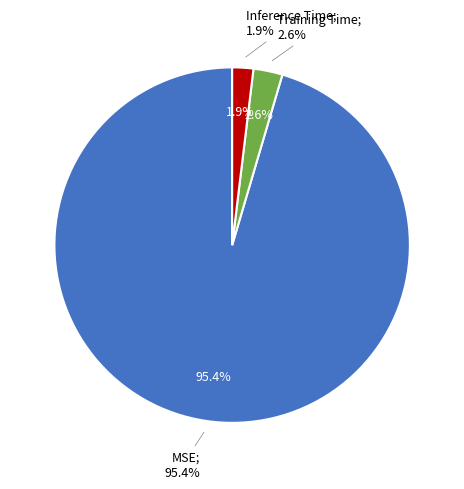

Which slice is the largest?

MSE